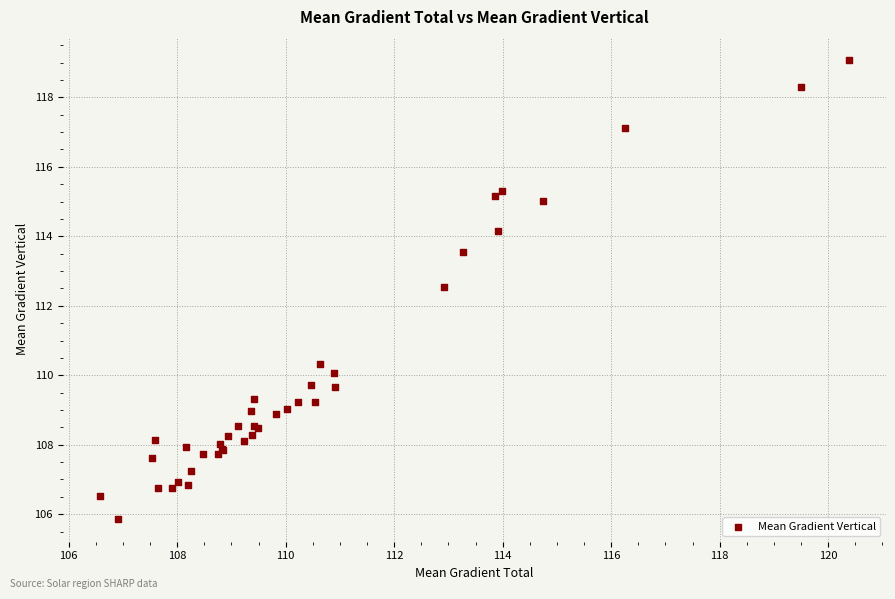

What Y value in the scatter plot is closest to 112?

112.6